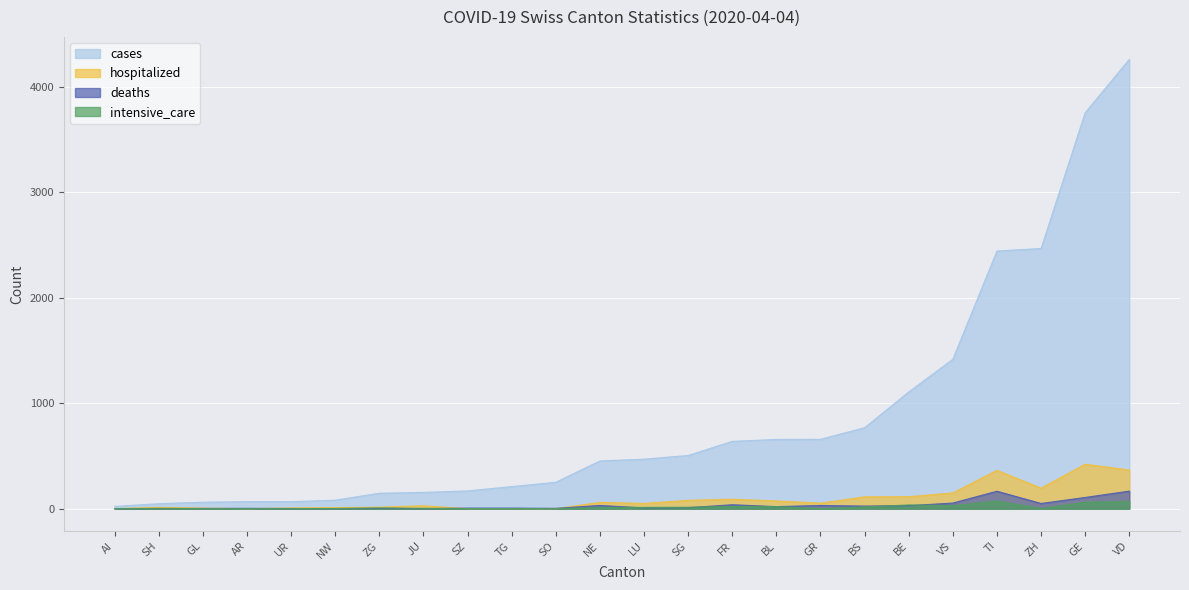

The value of deaths at NE is 15. True or false?

False